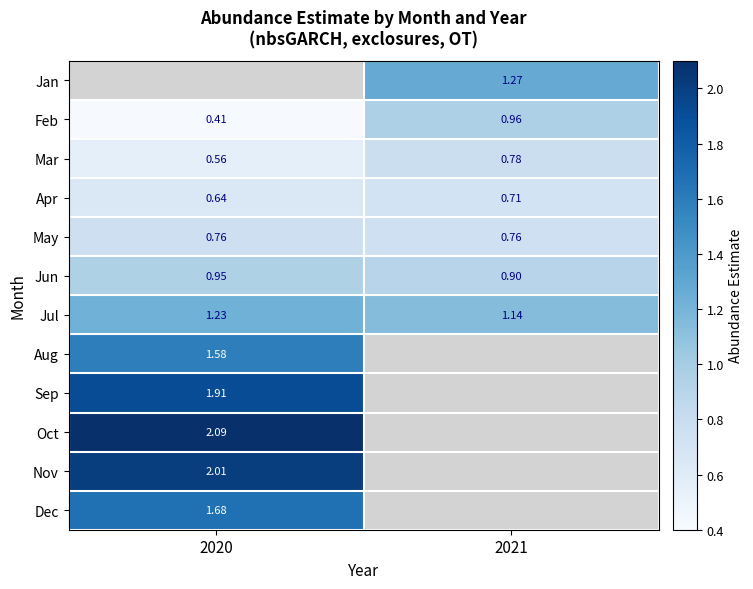

Is the value of Mar at 2020 greater than the value of Jan at 2021?

No